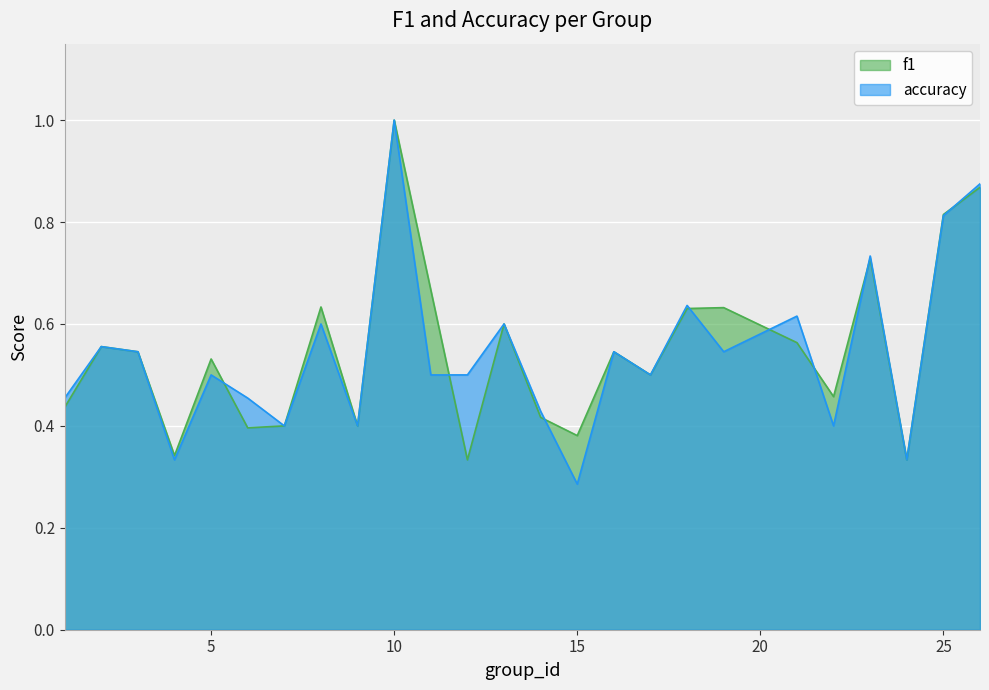

What are all the series names shown in the legend?

f1, accuracy